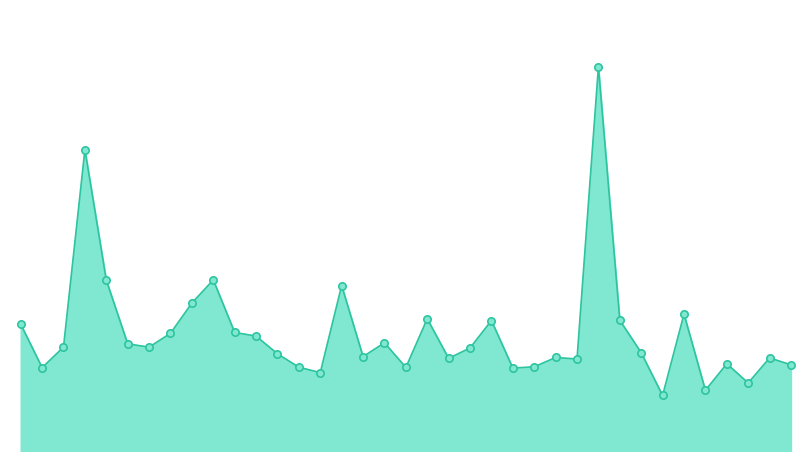

Does the chart have visible grid lines?

No